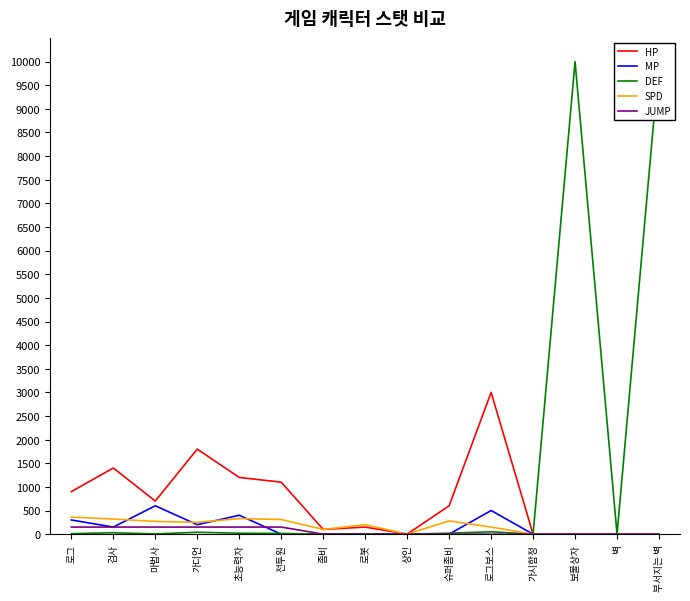

What is the difference between the second highest and second lowest values in the MP series?

500